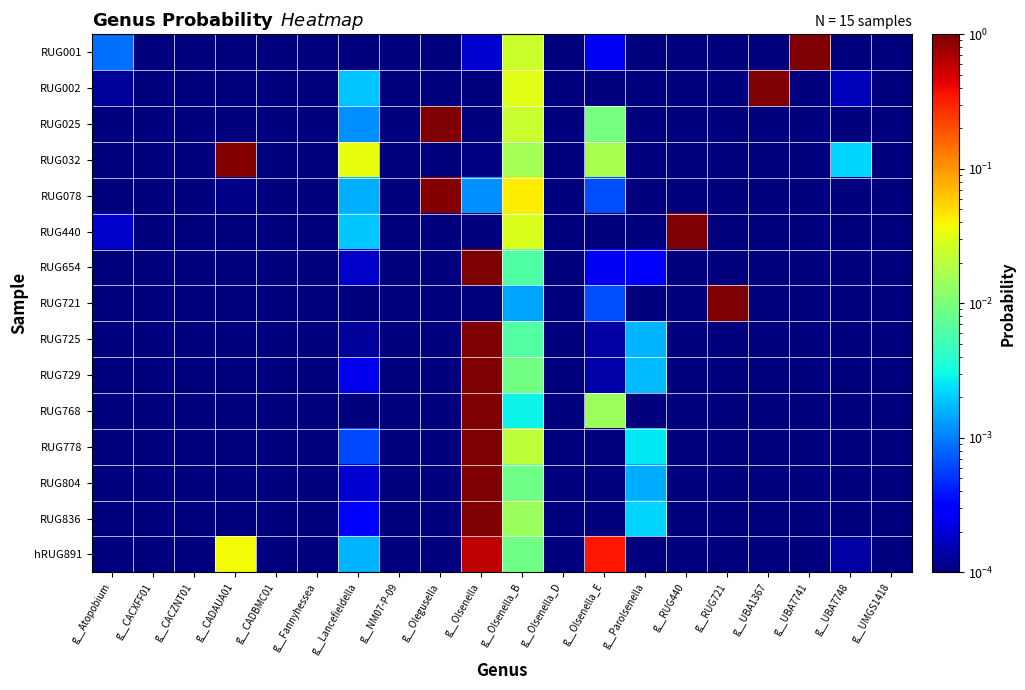

Which series has the largest range (max minus min)?

RUG721